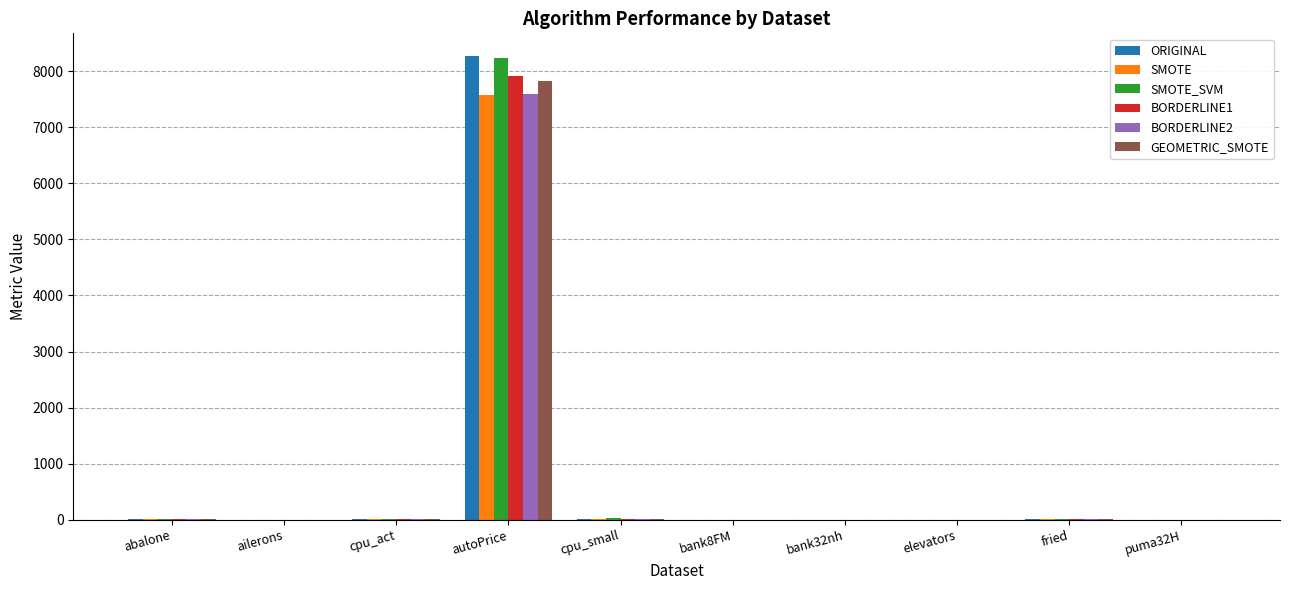

Is the value of SMOTE_SVM at cpu_small greater than the value of SMOTE at autoPrice?

No